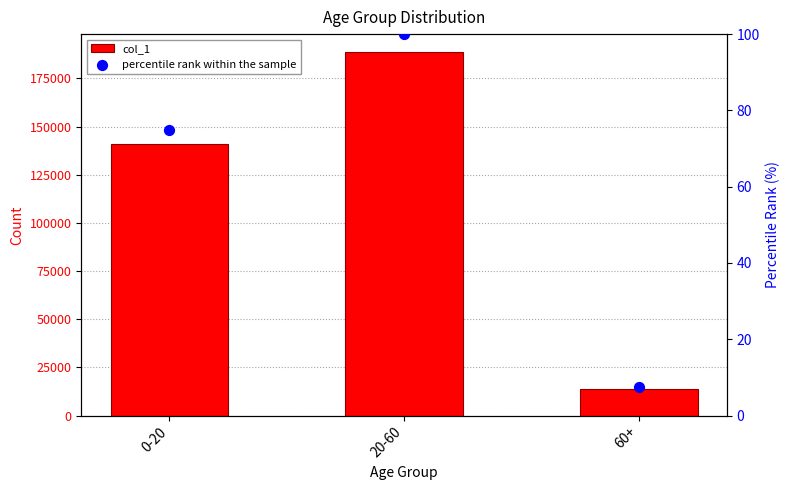

At how many categories does at least one series exceed 32021?

2